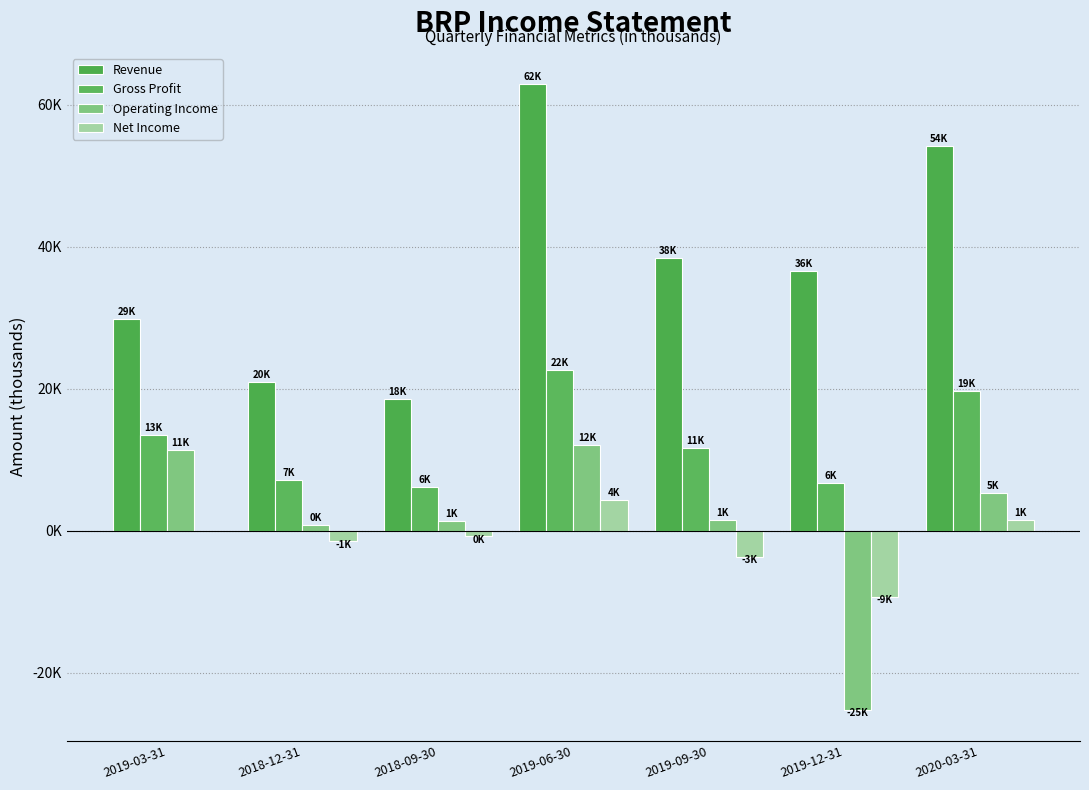

Which series has the largest total across all categories?

Revenue